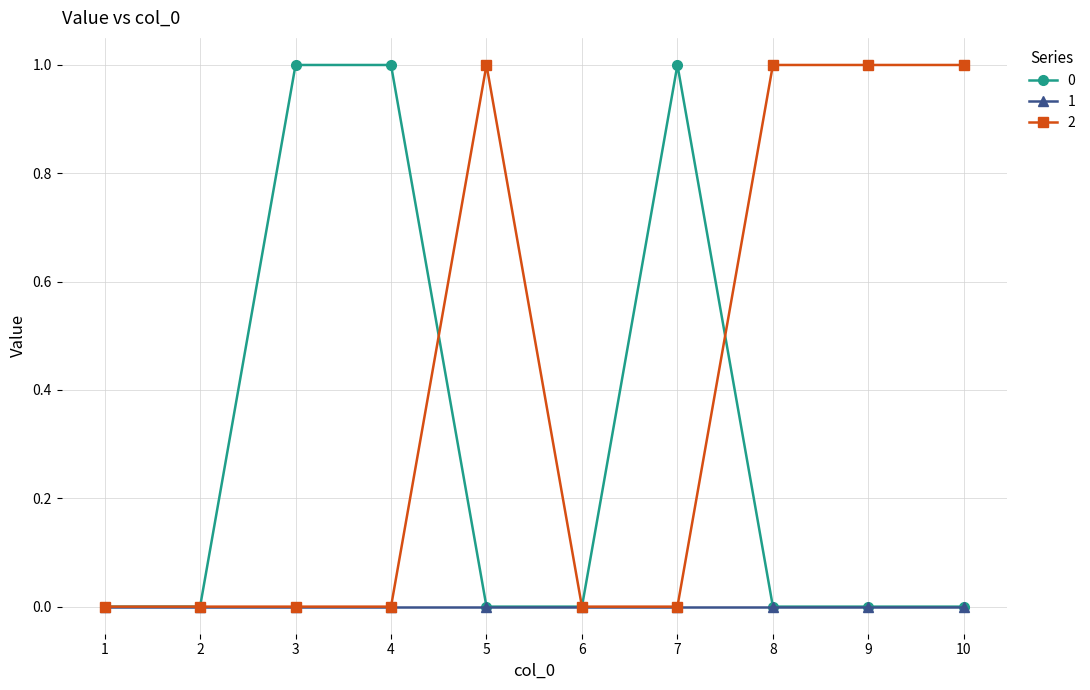

List the series in order of their overall mean, lowest first.

1, 0, 2